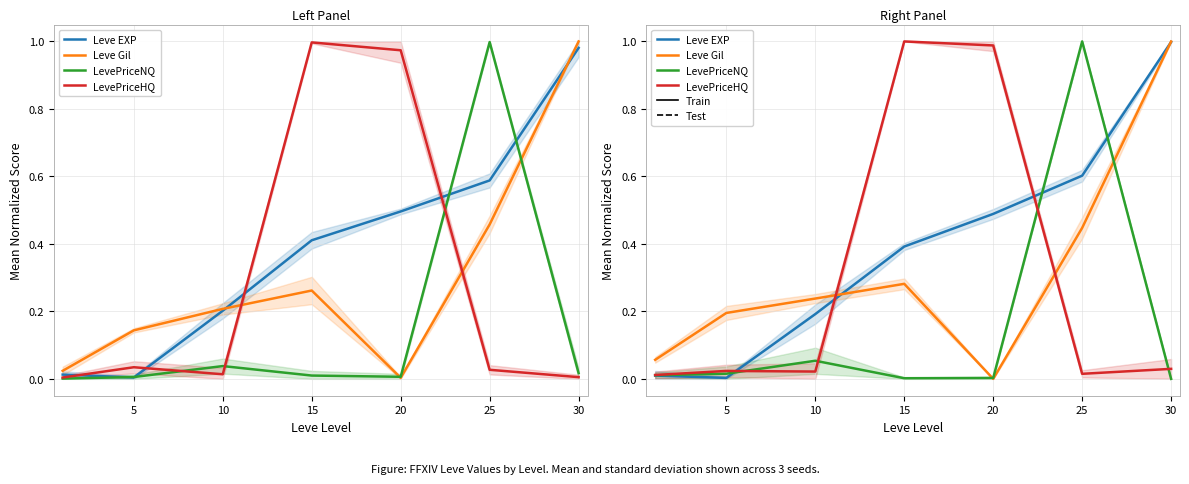

Where is the first local minimum for LevePriceNQ?

15